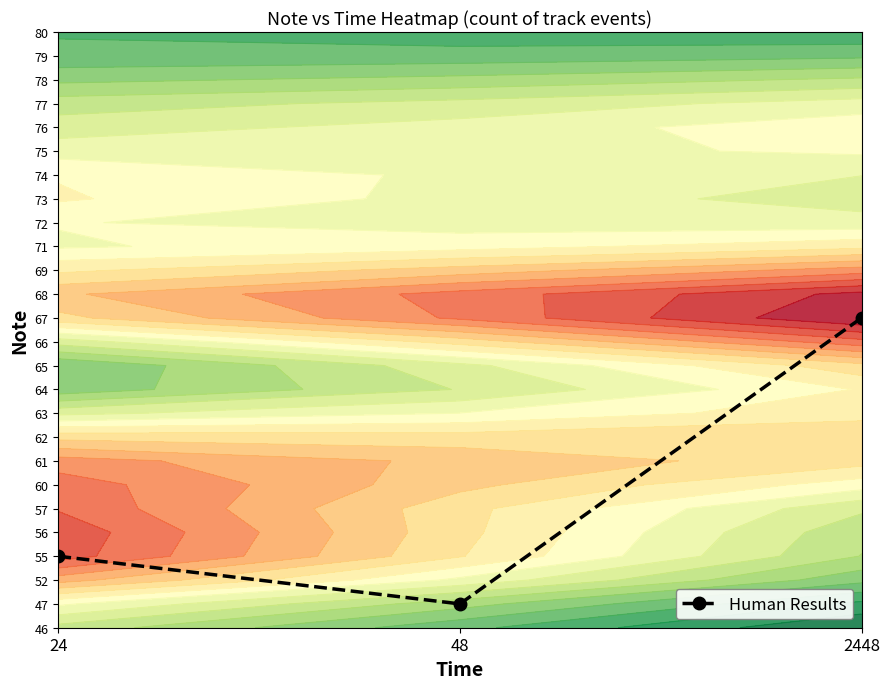

List the labels in order of value, largest first.

2448, 24, 48